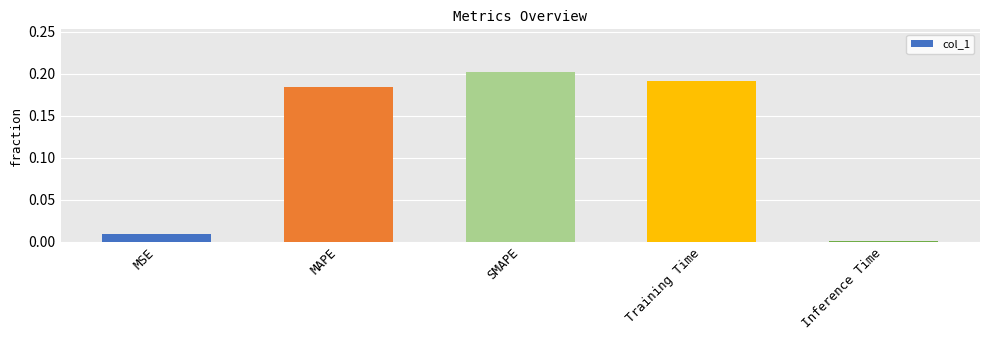

Which category has the highest value across all series?

SMAPE